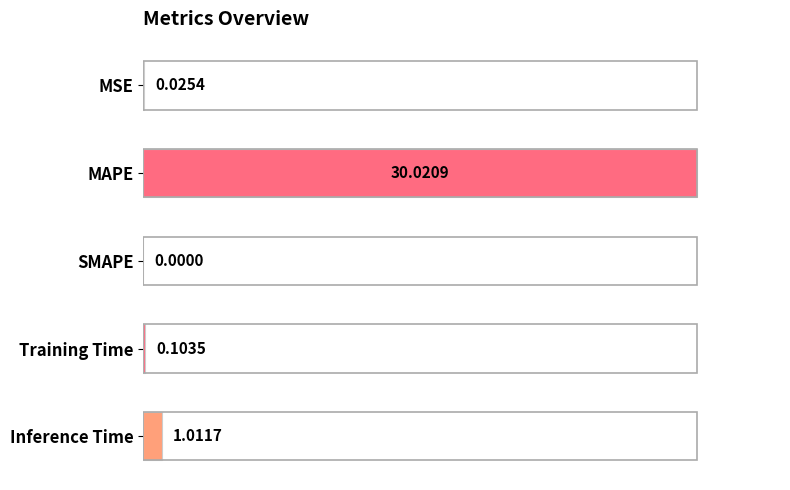

Are the bars grouped side by side (vs. stacked)?

No